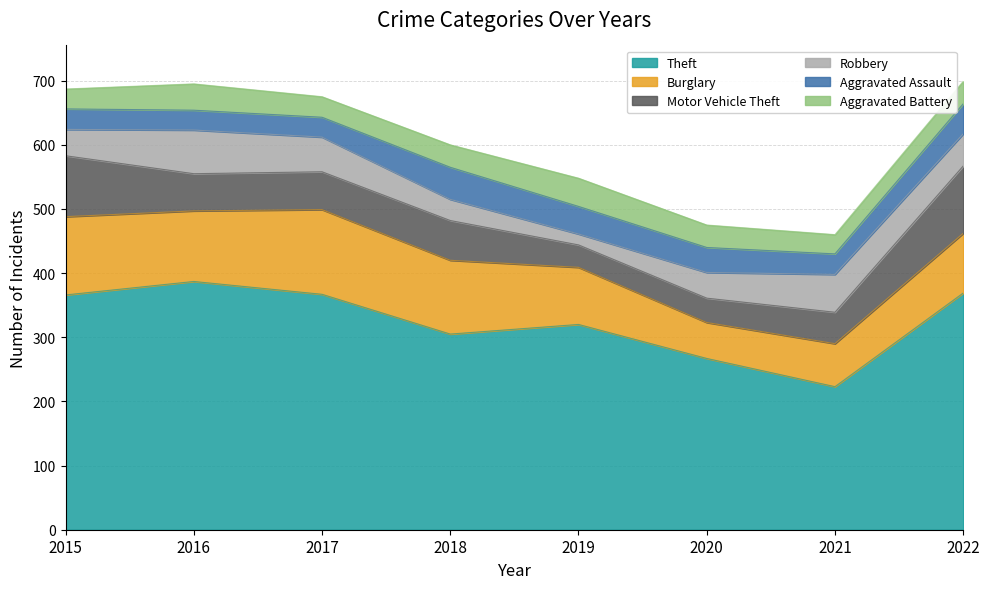

Reading left to right, transcribe all the data shown in this chart.

Theft: 366	387	367	305	320	267	223	369
Burglary: 122	110	132	115	89	56	67	93
Motor Vehicle Theft: 95	58	59	62	35	38	49	105
Robbery: 41	68	54	33	17	40	59	50
Aggravated Assault: 32	31	31	50	43	39	32	47
Aggravated Battery: 31	41	32	35	44	35	30	35